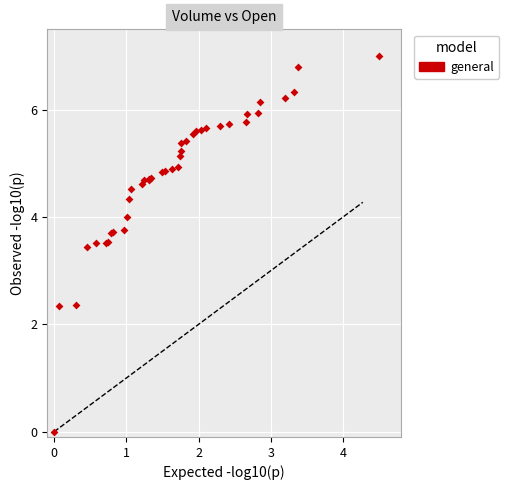

What Y value in the scatter plot is closest to 3?

3.4